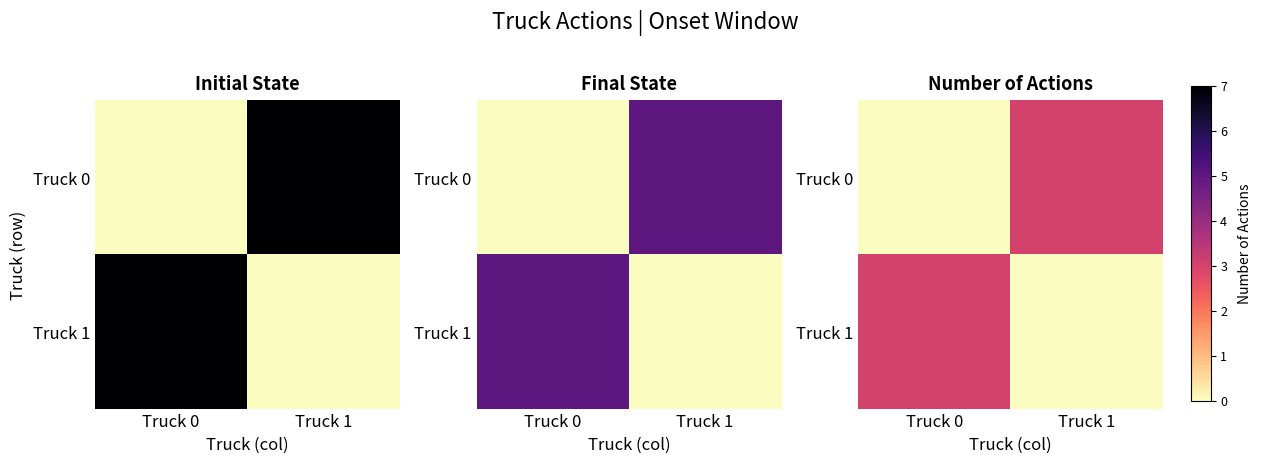

What is the difference between the Truck 1 values at Truck 1 and Truck 0?

3